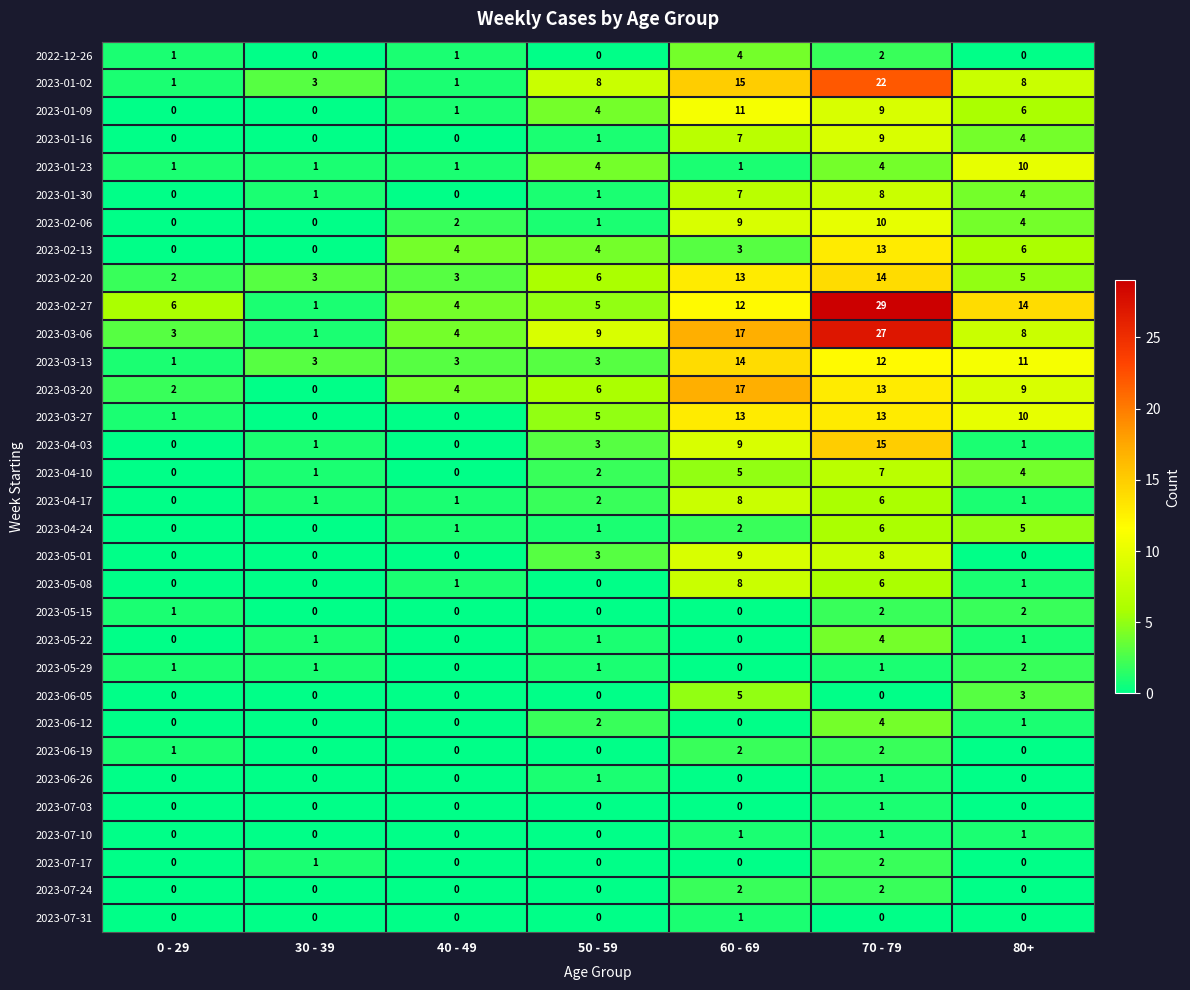

Read the 2023-01-23 value at 80+.

10